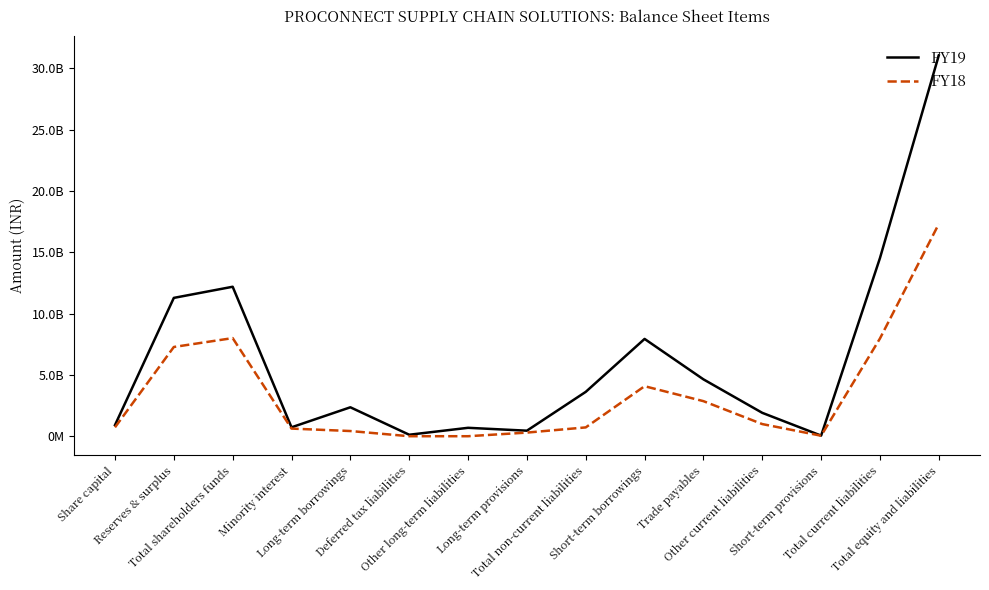

What are all the series names shown in the legend?

FY19, FY18